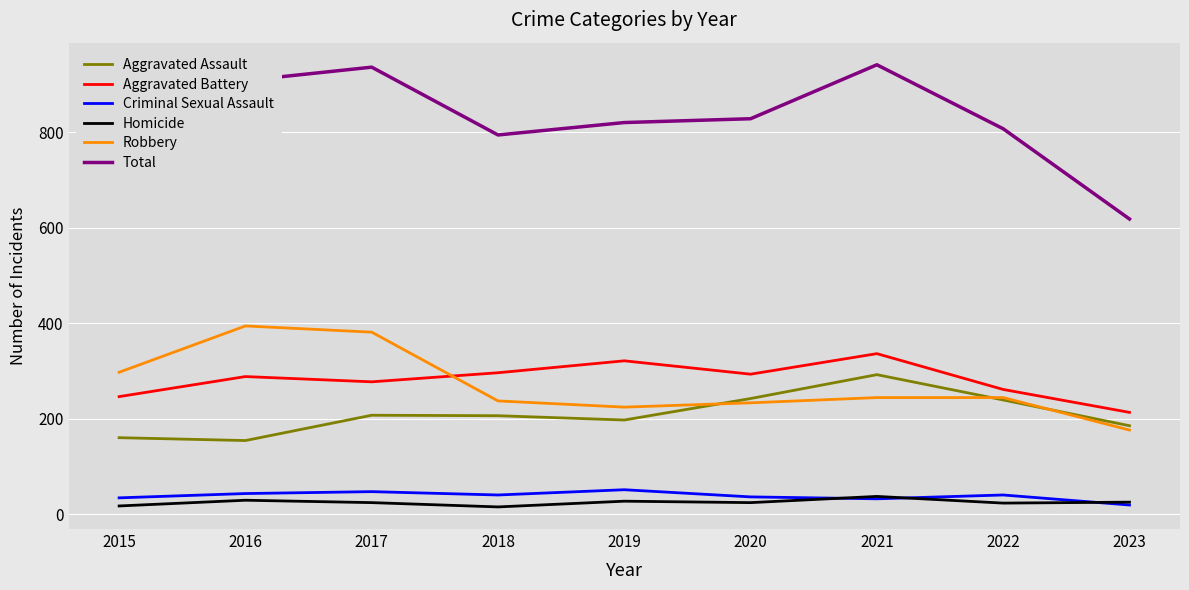

What is the total value across all series at 2019?

1640